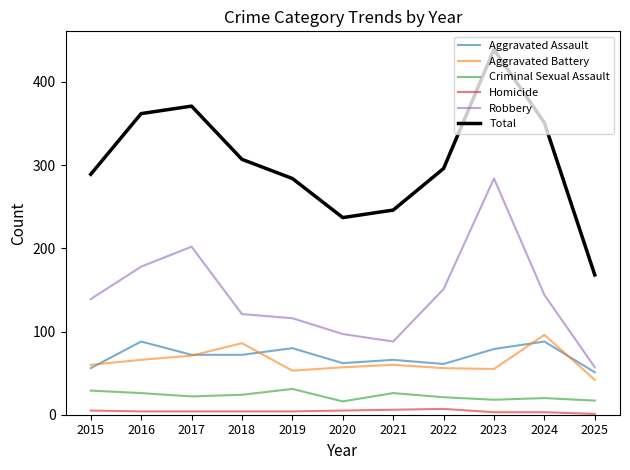

True or false: Aggravated Assault and Total cross at least once.

False